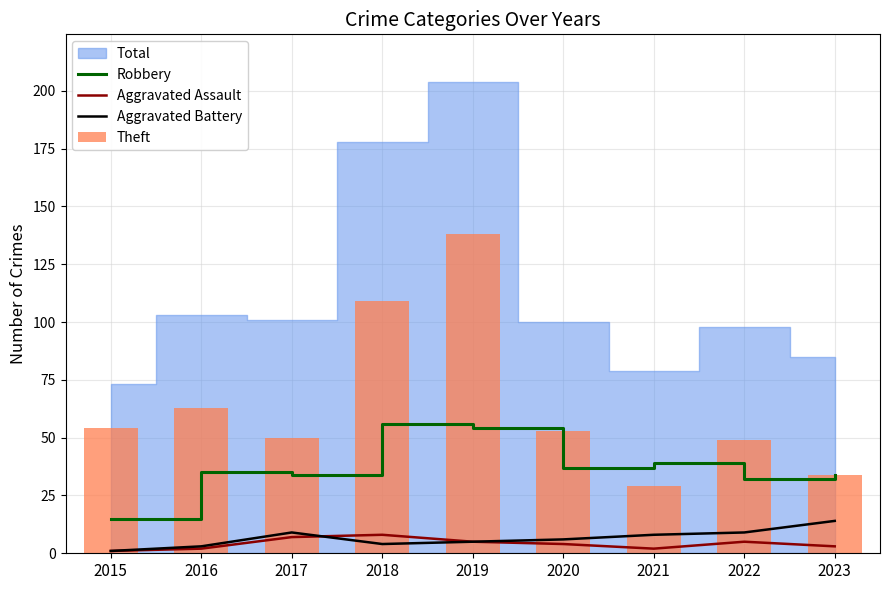

List the labels in order of Aggravated Assault value, largest first.

2018, 2017, 2019, 2022, 2020, 2023, 2016, 2021, 2015